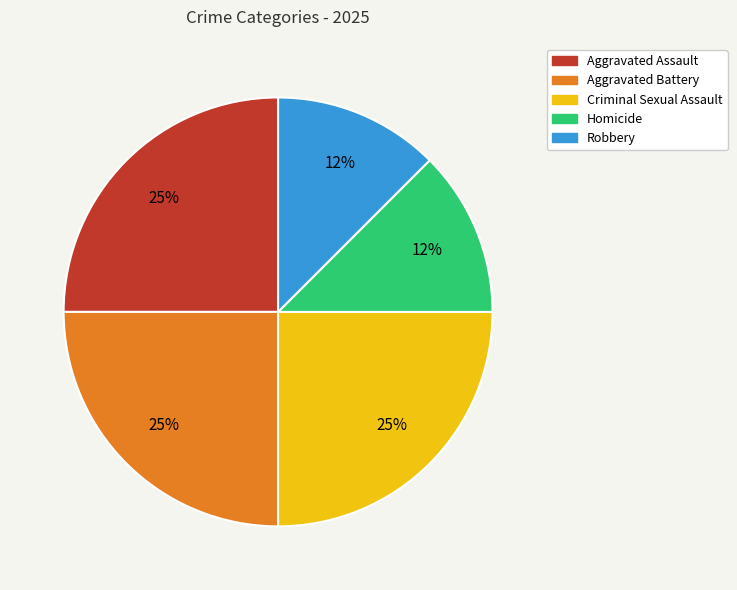

To the nearest percent, what portion does Aggravated Battery represent?

25%